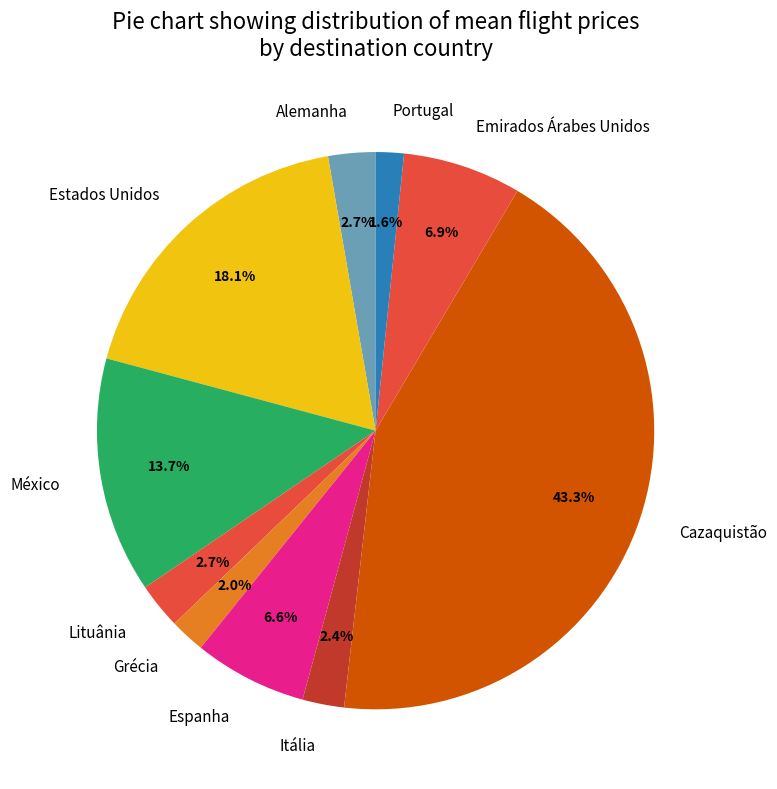

Does Cazaquistão account for over 50% of the chart?

No